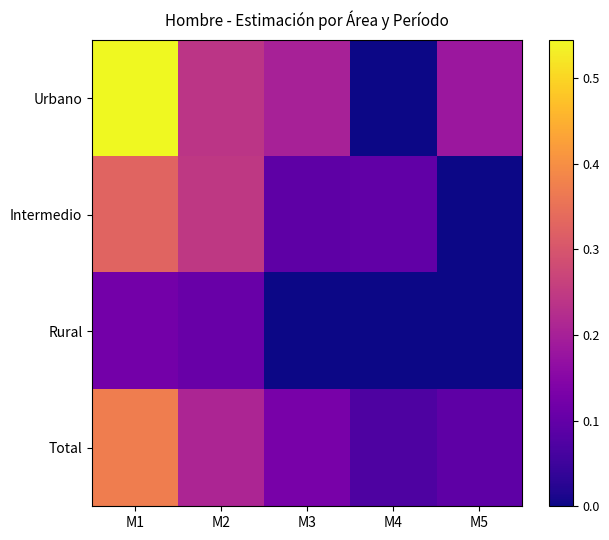

How many distinct data groups are displayed?

4